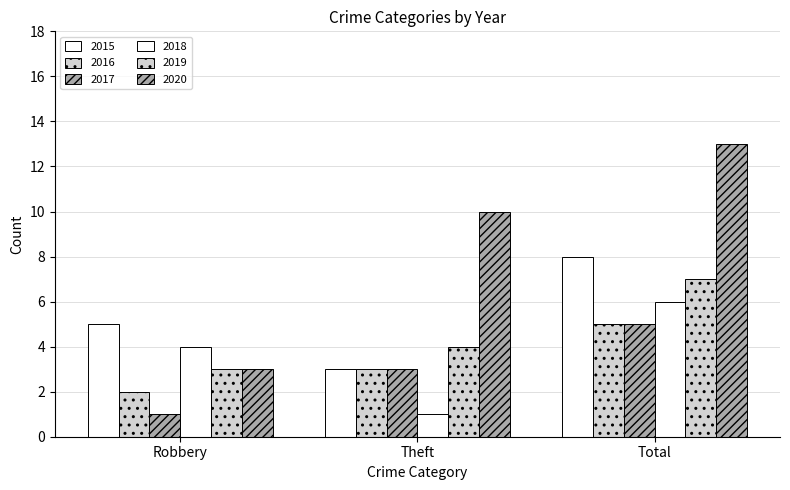

Rank the series by their maximum value, from lowest to highest.

2016, 2017, 2018, 2019, 2015, 2020